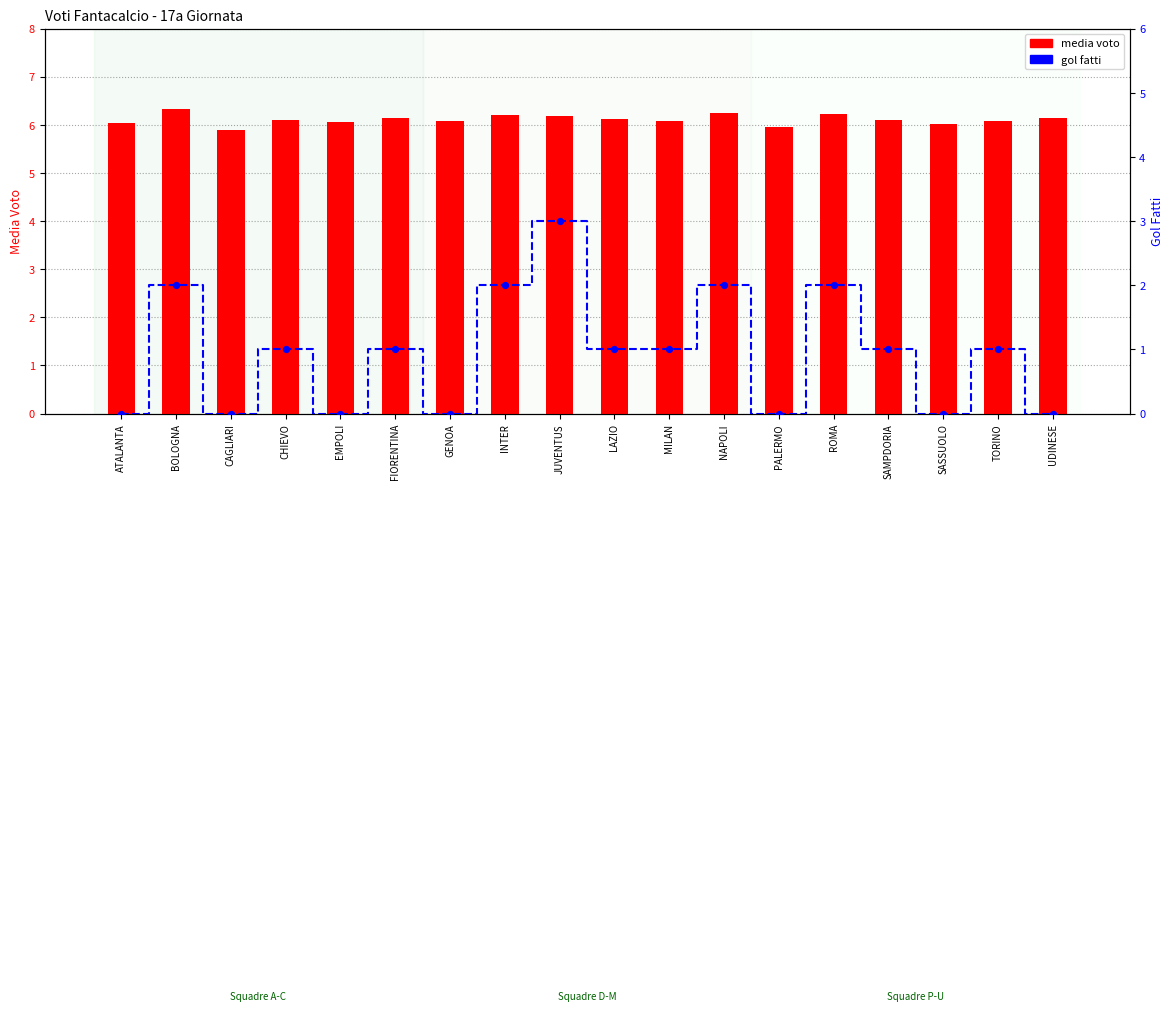

What is the total value across all series at FIORENTINA?

7.2